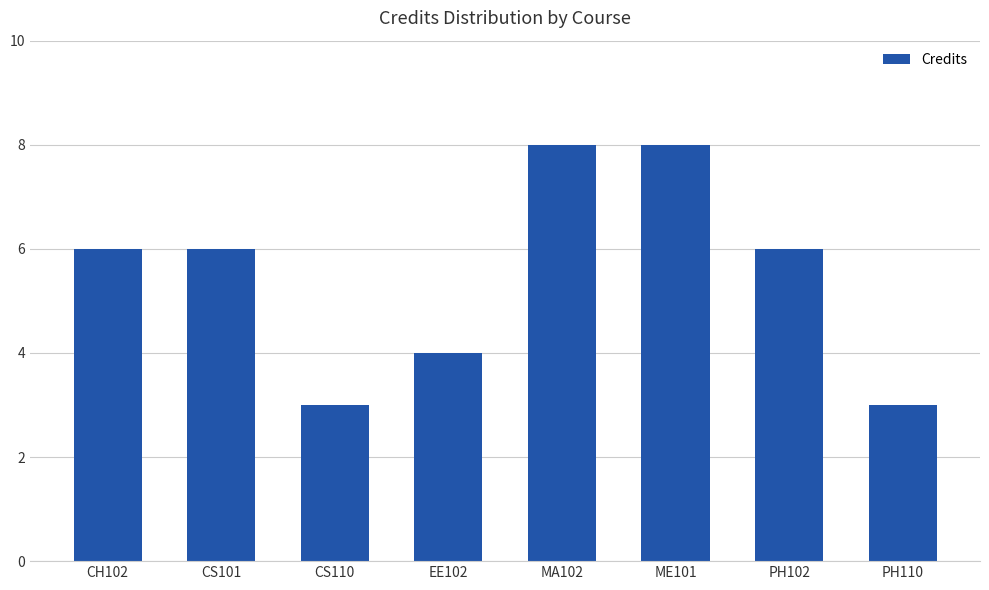

Approximately how many times larger is the value at CS110 compared to CH102?

0.5